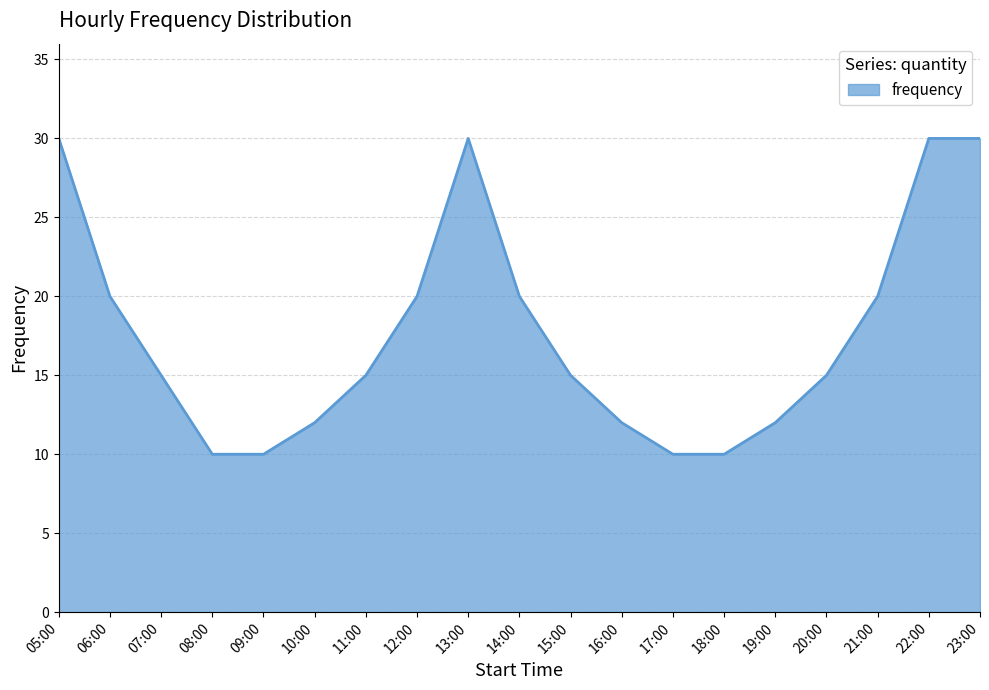

Approximately how many times larger is the value at 23:00 compared to 11:00?

2.0